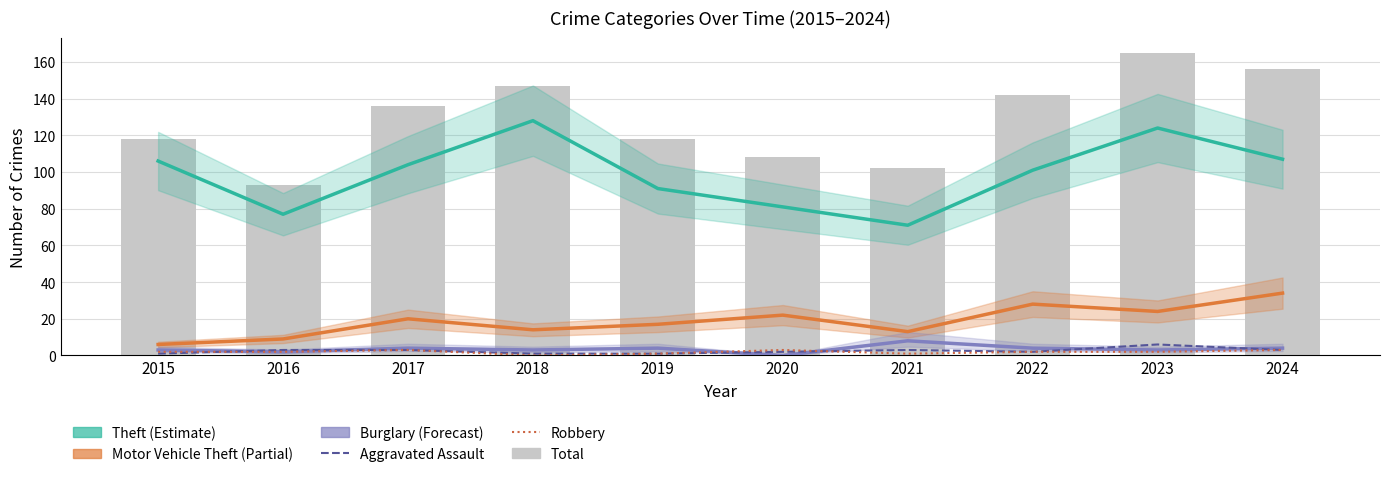

Is it true that Theft equals 128 at 2018?

True